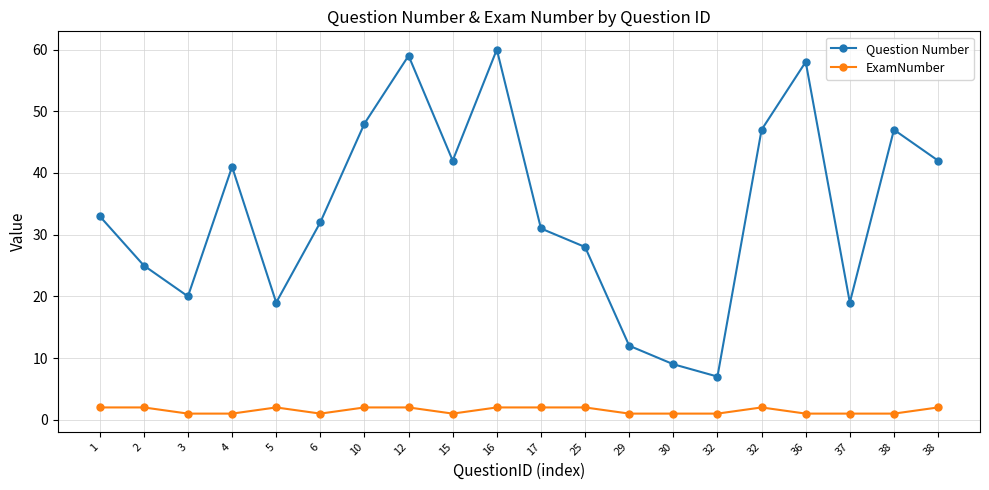

Which series has the largest range (max minus min)?

Question Number